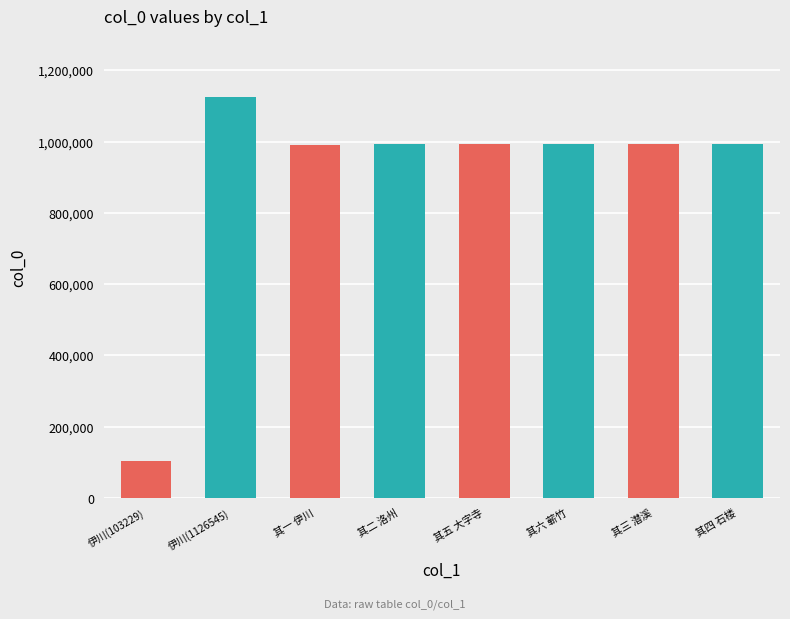

Reading left to right, list all the values displayed in this chart.

伊川(103229)=103229	伊川(1126545)=1126545	其一 伊川=991001	其二 洛州=992181	其五 大字寺=992183	其六 蕲竹=992184	其三 潜溪=992182	其四 石楼=992185